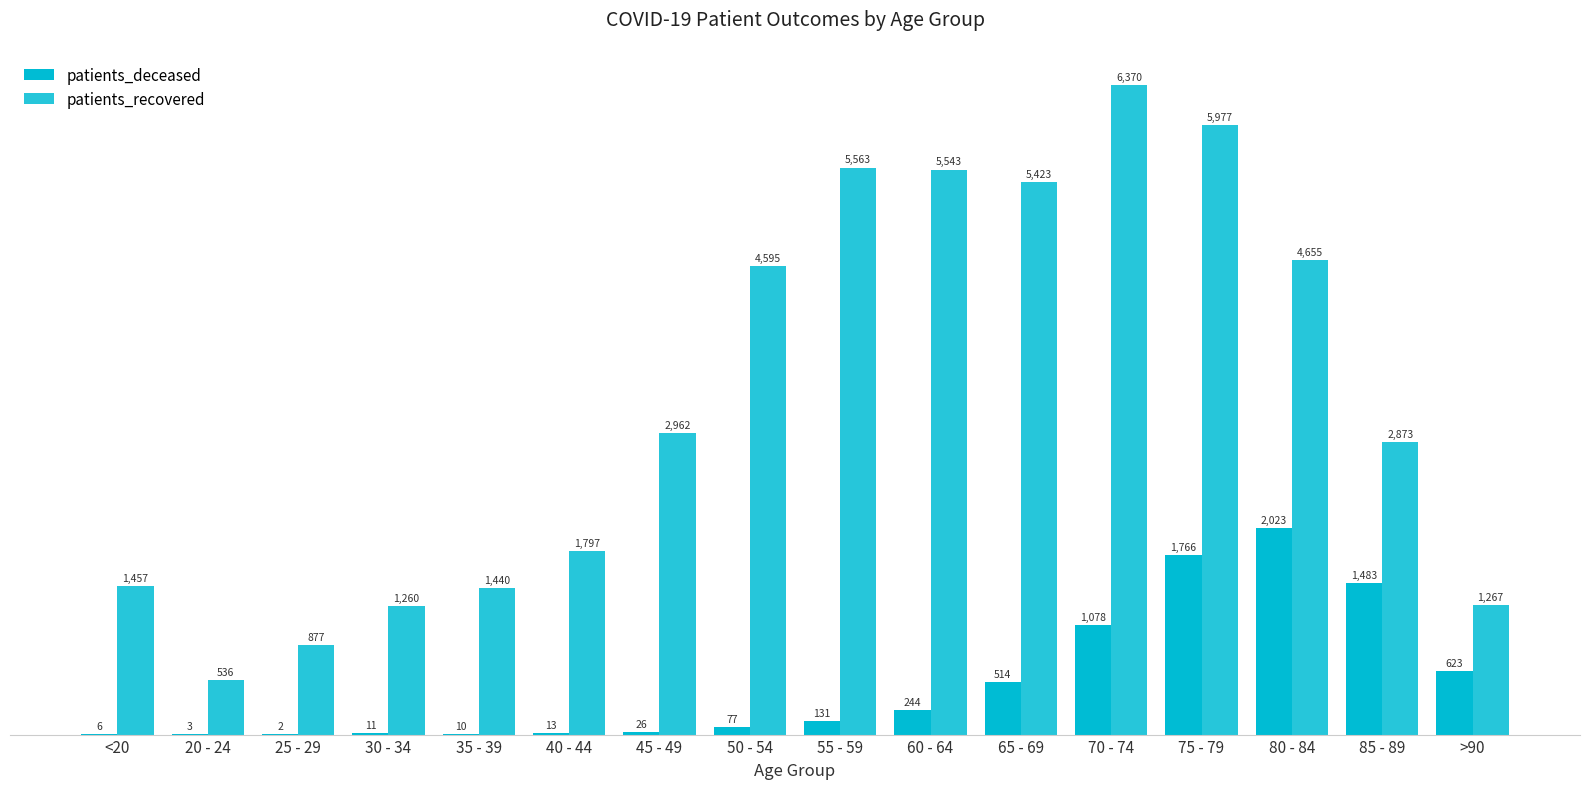

What is the minimum value shown in the chart?

2